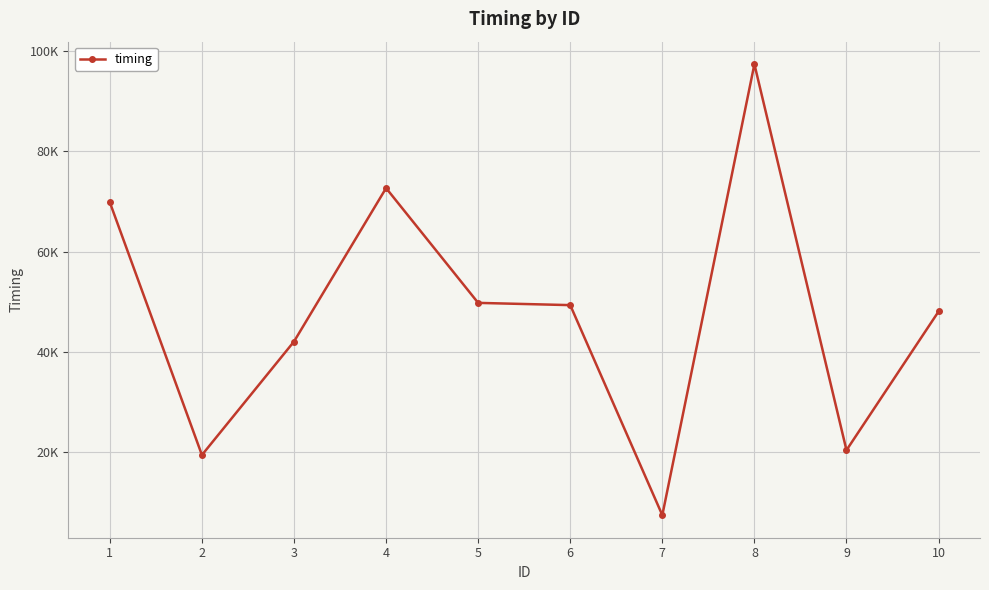

Does the chart have visible grid lines?

Yes